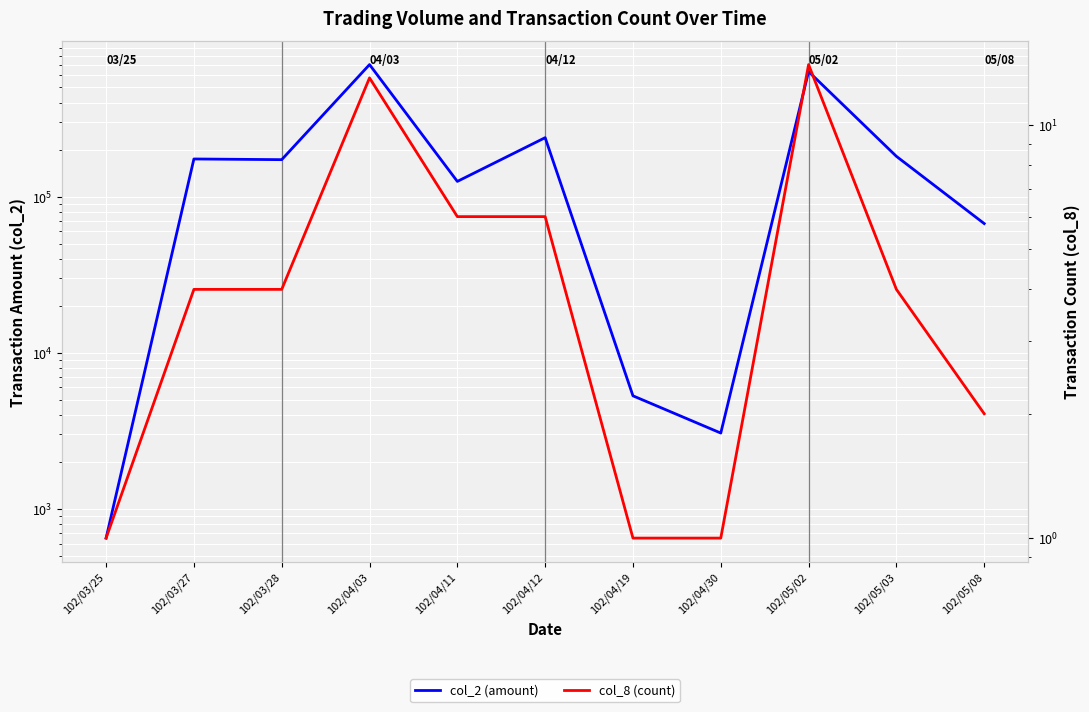

What is the greatest value displayed?

700920